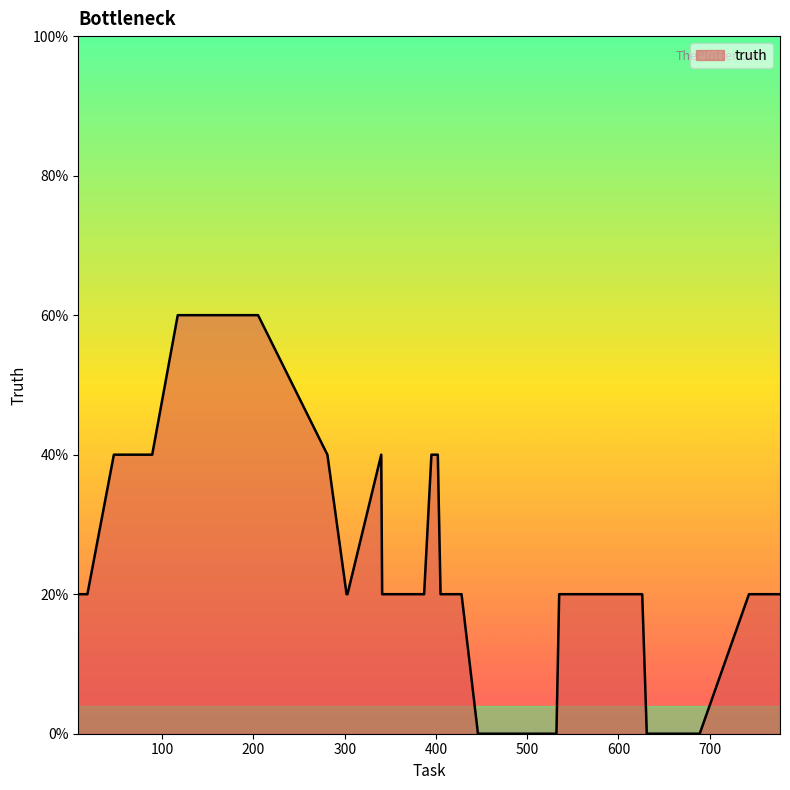

Does the chart have visible grid lines?

No